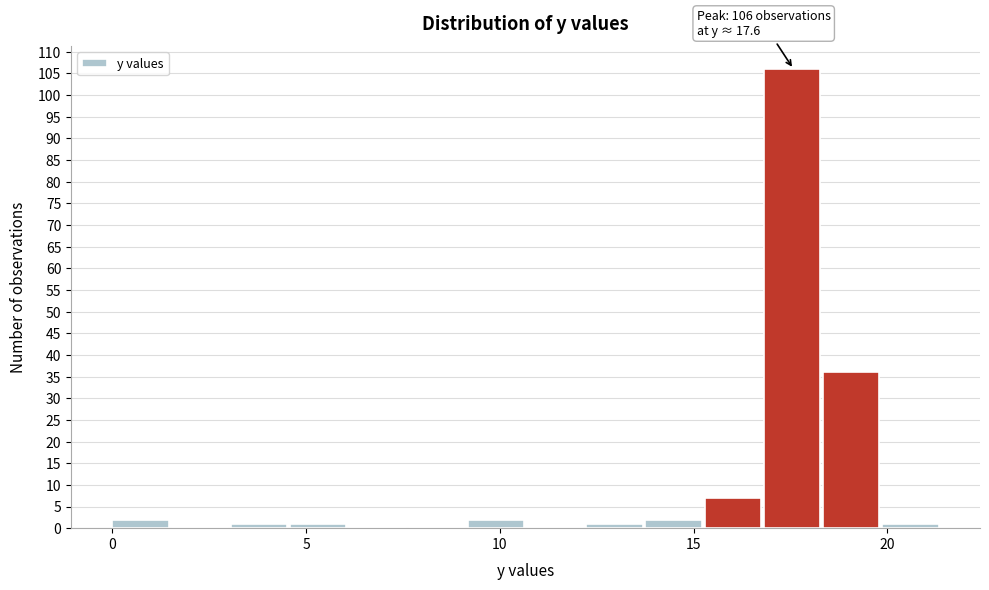

Around what value on the x-axis is the tallest bar? Give the approximate position of its centre, as read against the axis.

17.5